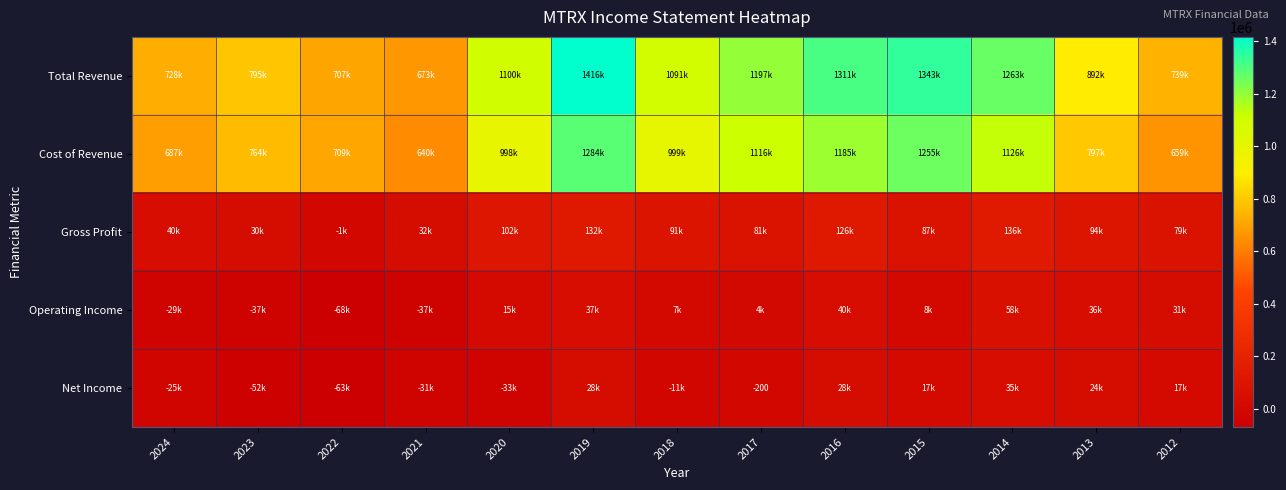

Which has a higher value, 2013 or 2022?

2013